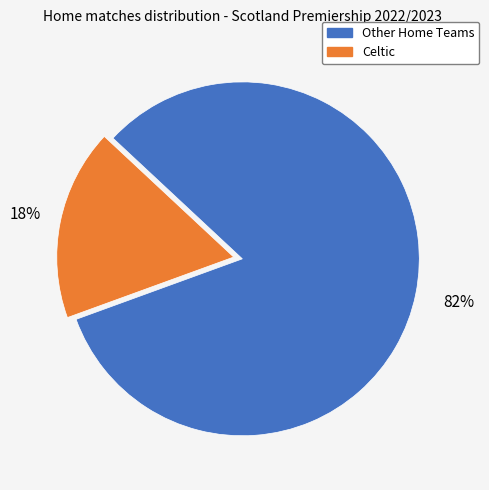

Is it true that Other Home Teams is 96% of the pie?

False